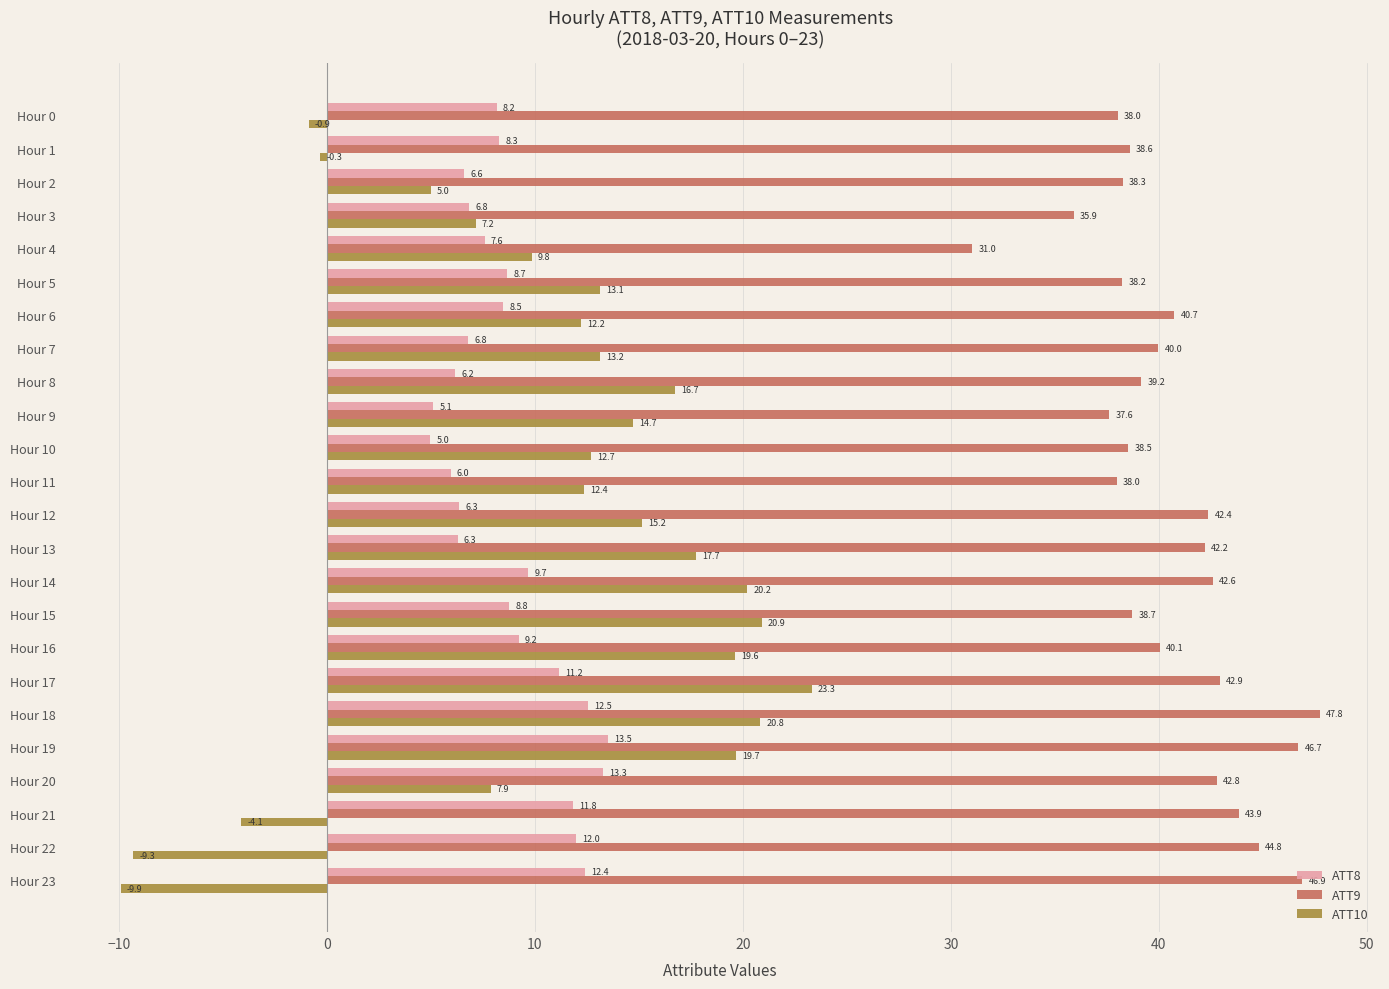

At Hour 1, list the series in order from smallest to largest.

ATT10, ATT8, ATT9